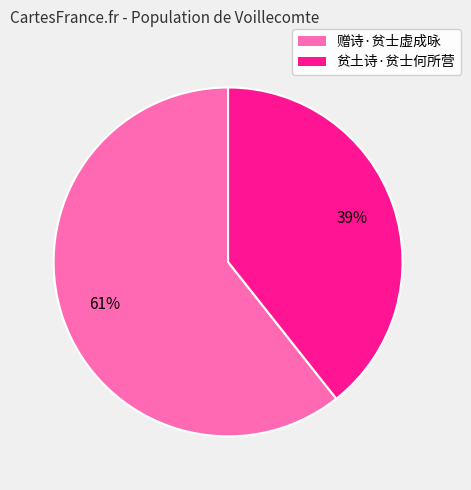

Rank the categories by value from highest to lowest.

赠诗·贫士虚成咏, 贫土诗·贫士何所营